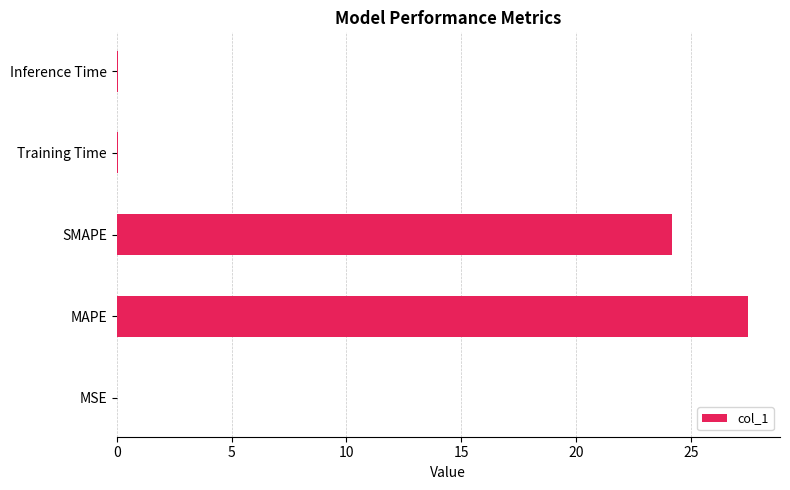

What is the approximate value at SMAPE?

24.2